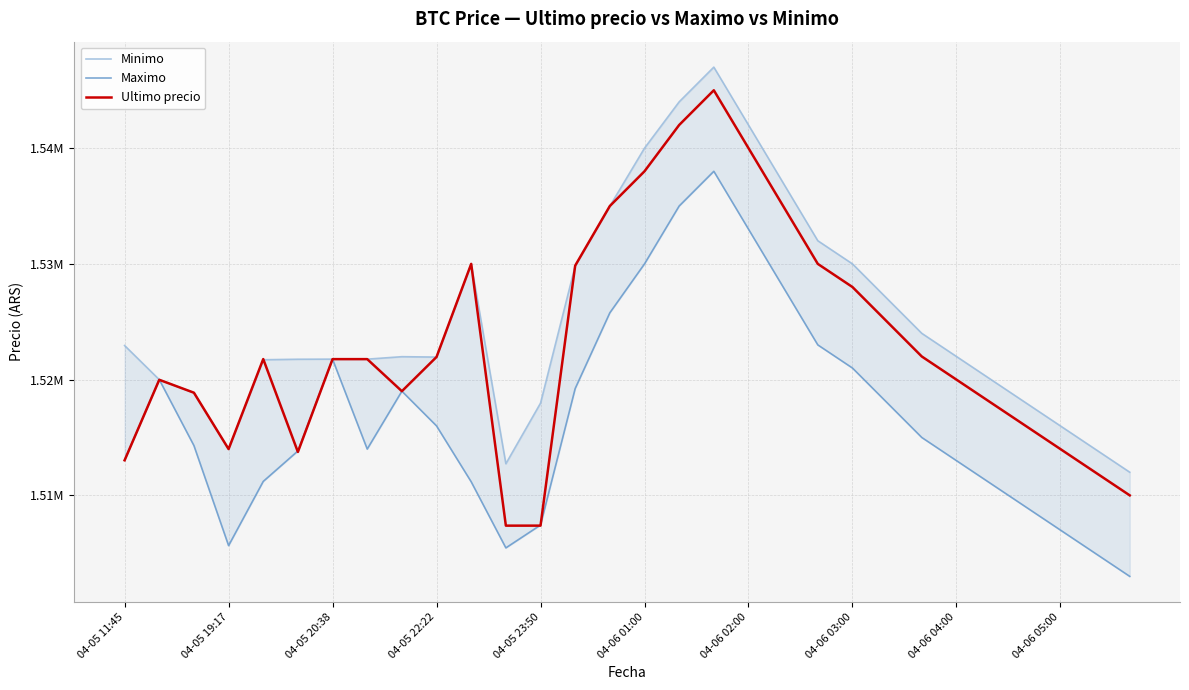

What is the total value across all series at 04-06 04:00?

4559982.0